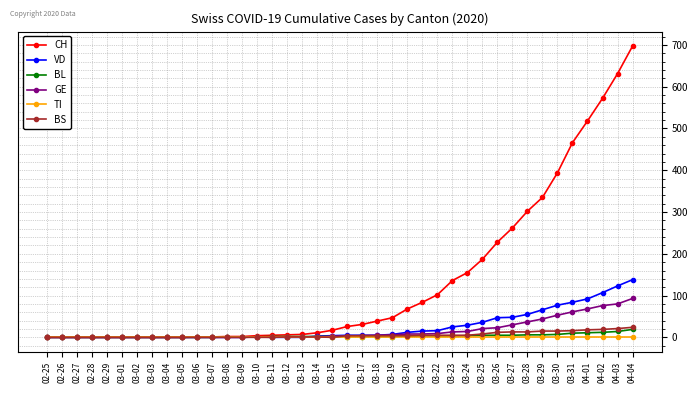

True or false: BS has a value of 0 at 03-02.

True